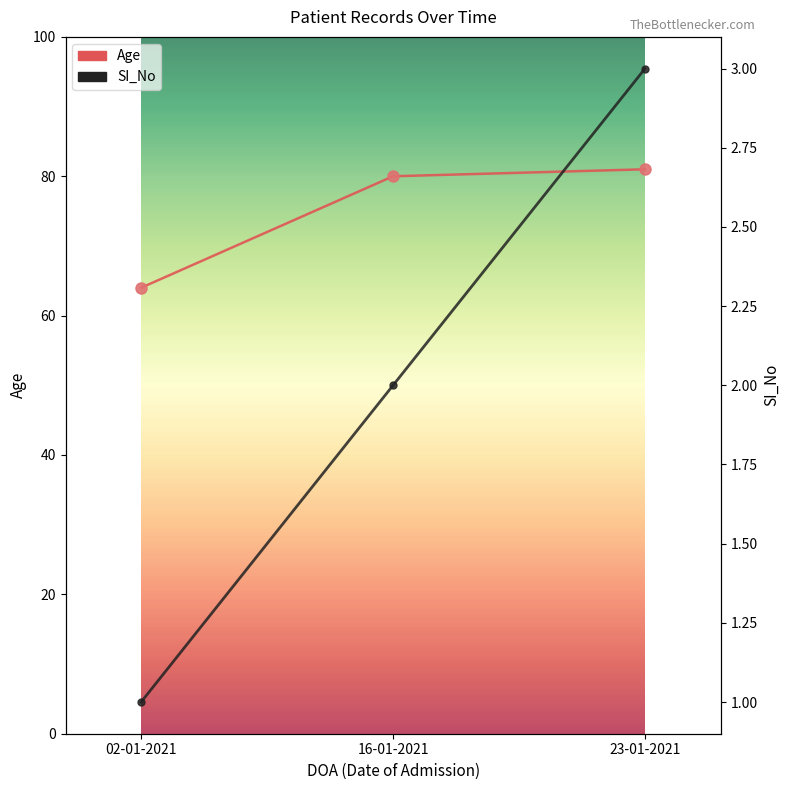

How many values in the SI_No series are below 2?

1